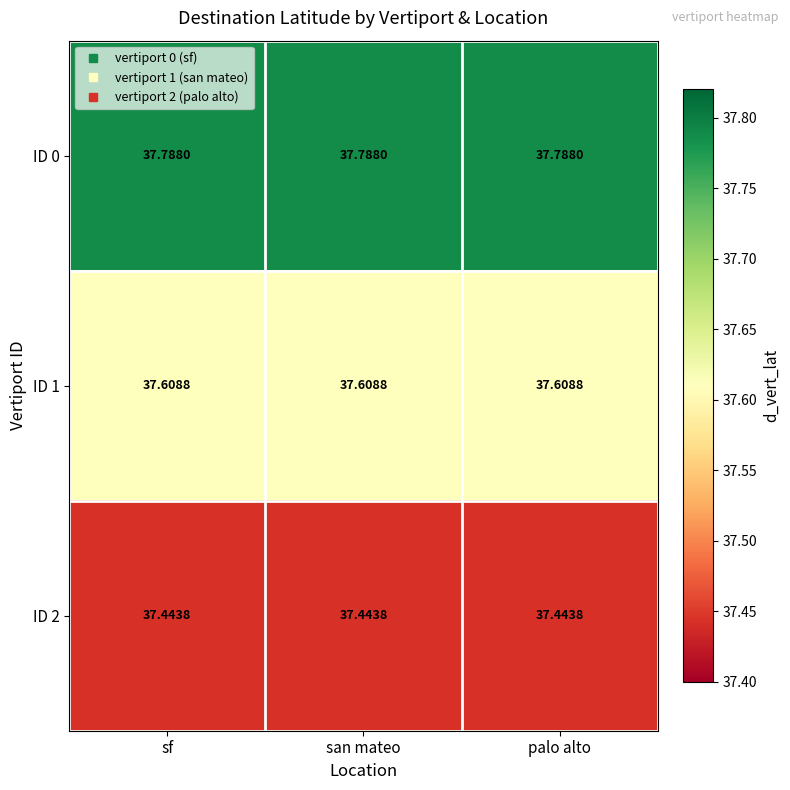

Which has a higher value, palo alto or san mateo?

palo alto